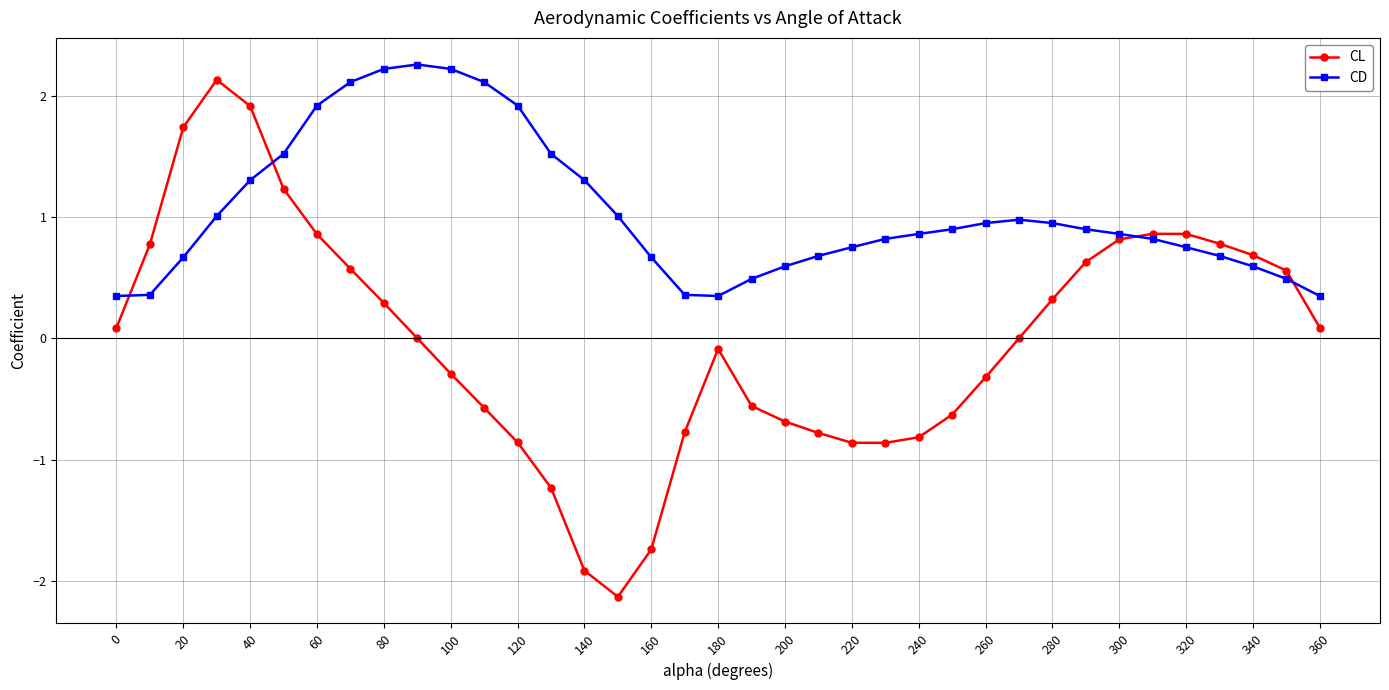

True or false: CL has more than 2 interior local peaks.

True